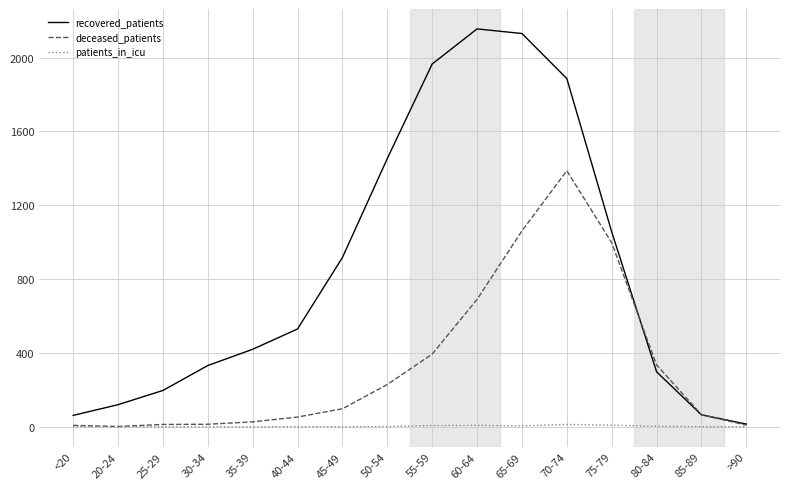

True or false: patients_in_icu has more than 1 interior local peaks.

True